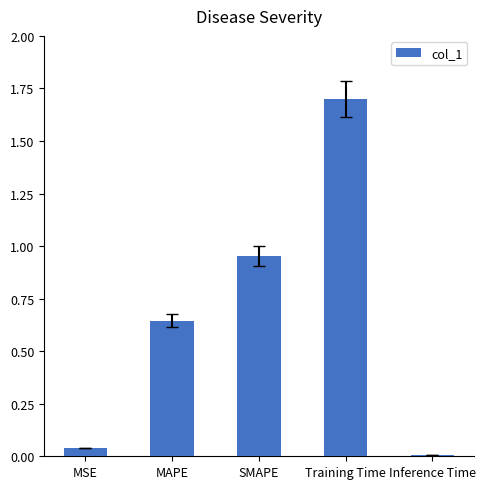

Between SMAPE and Training Time, which is larger?

Training Time